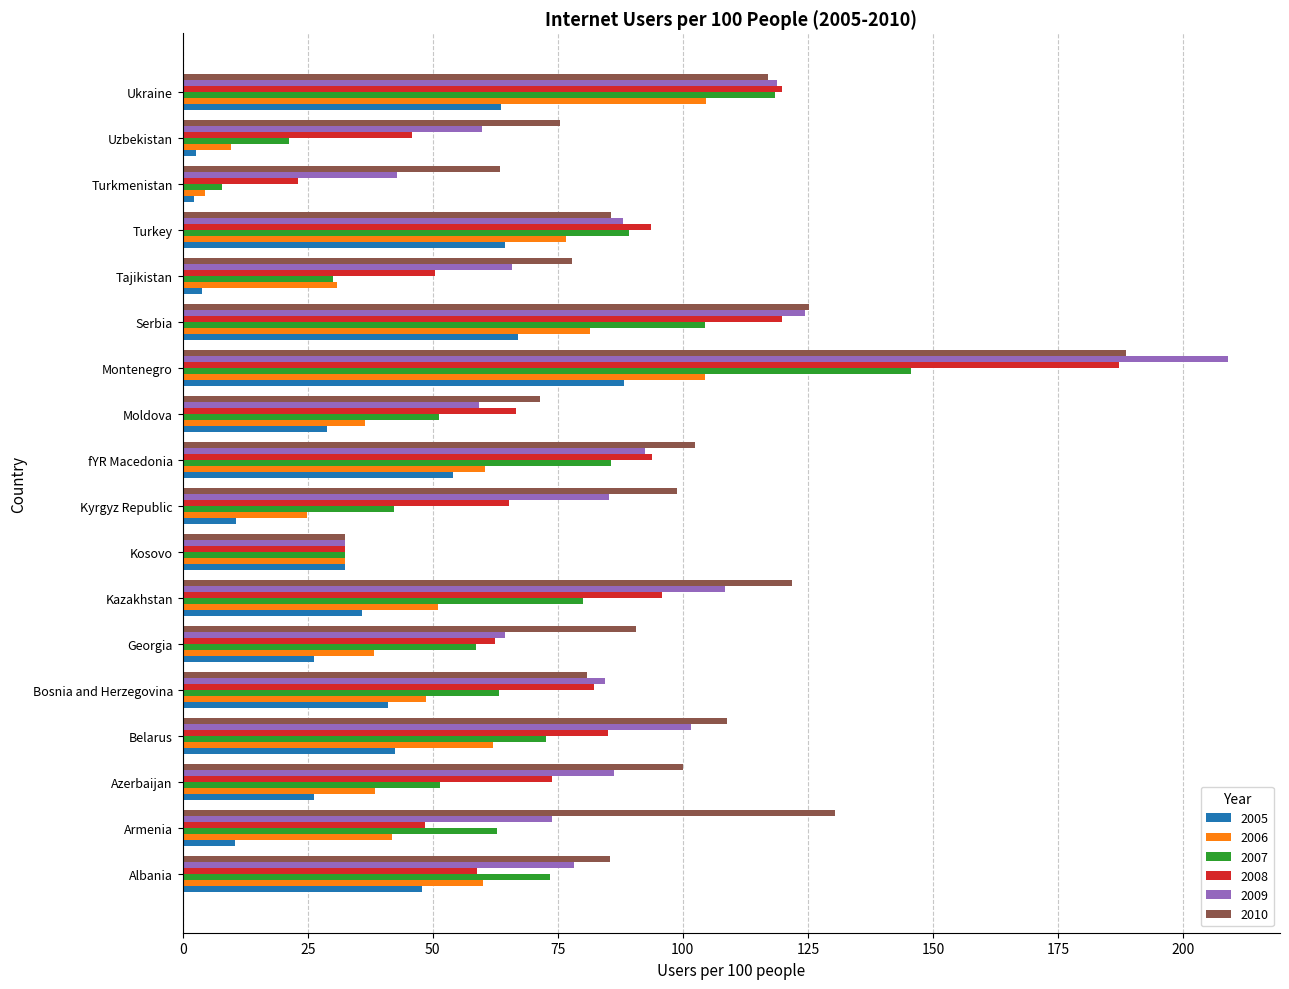

Rank the series at Kazakhstan from highest to lowest value.

2010, 2009, 2008, 2007, 2006, 2005